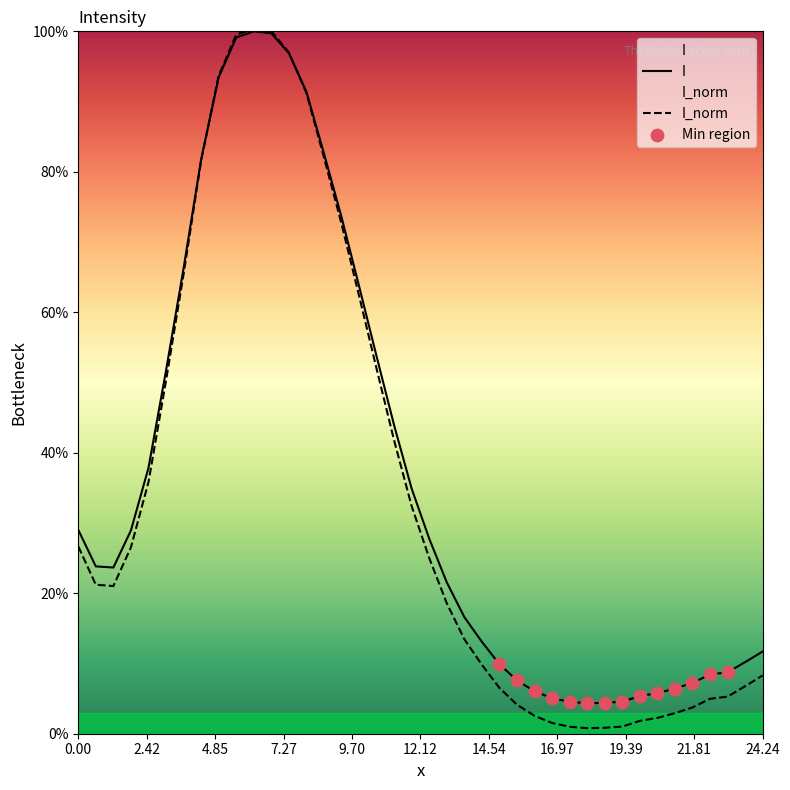

At how many categories does at least one series exceed 0?

40